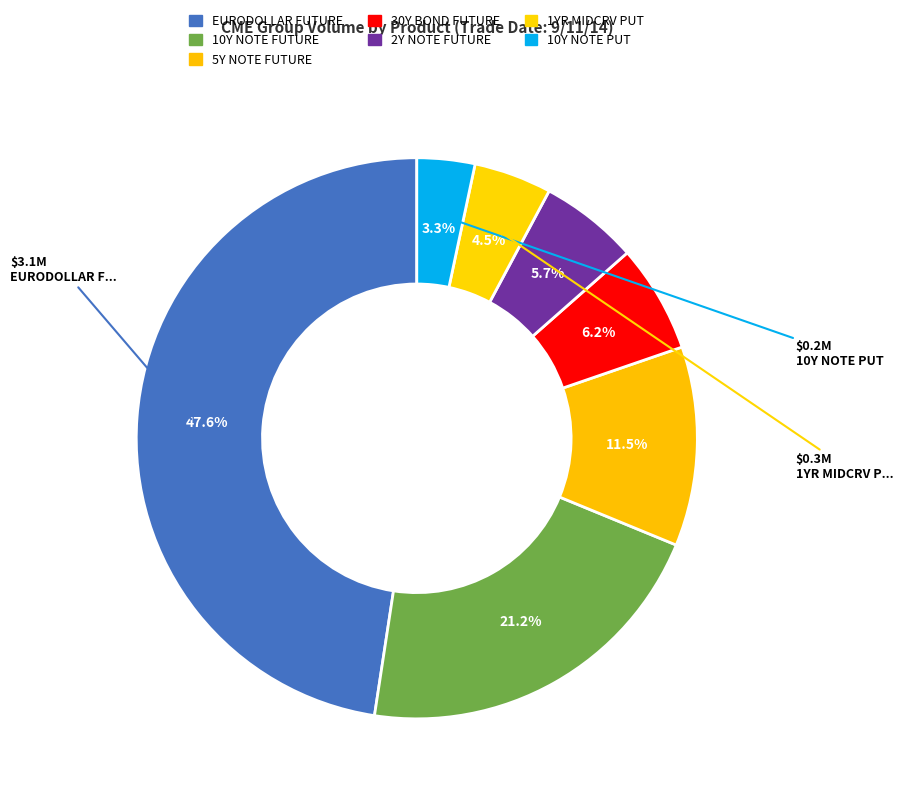

Which slice is the largest?

EURODOLLAR FUTURE